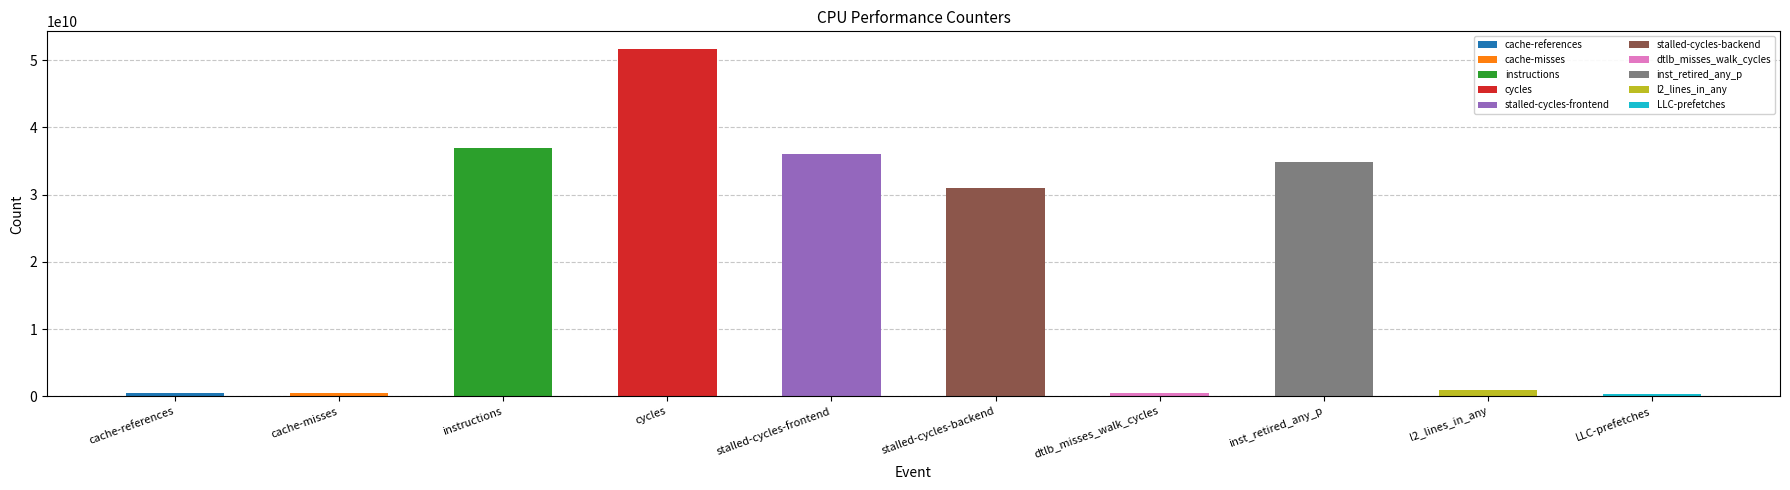

List the labels in order of value, smallest first.

LLC-prefetches, cache-misses, cache-references, dtlb_misses_walk_cycles, l2_lines_in_any, stalled-cycles-backend, inst_retired_any_p, stalled-cycles-frontend, instructions, cycles